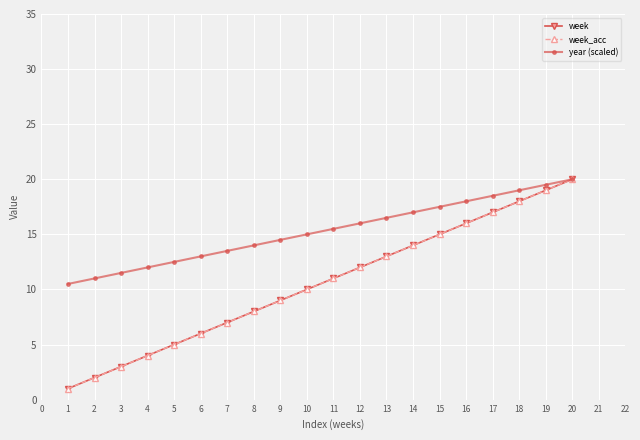

Is this an area chart (filled region under the line)?

No